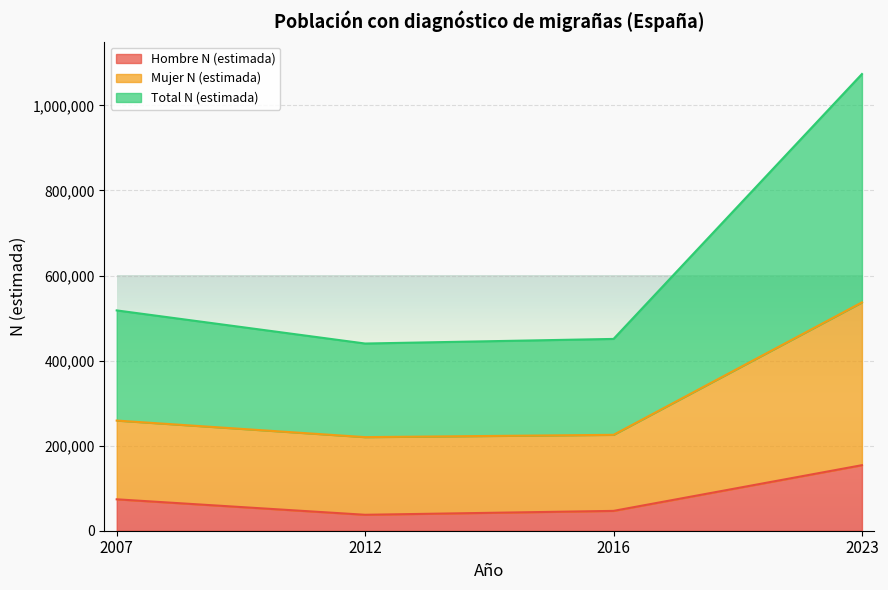

True or false: Total N (estimada) has a value of 70565 at 2012.

False